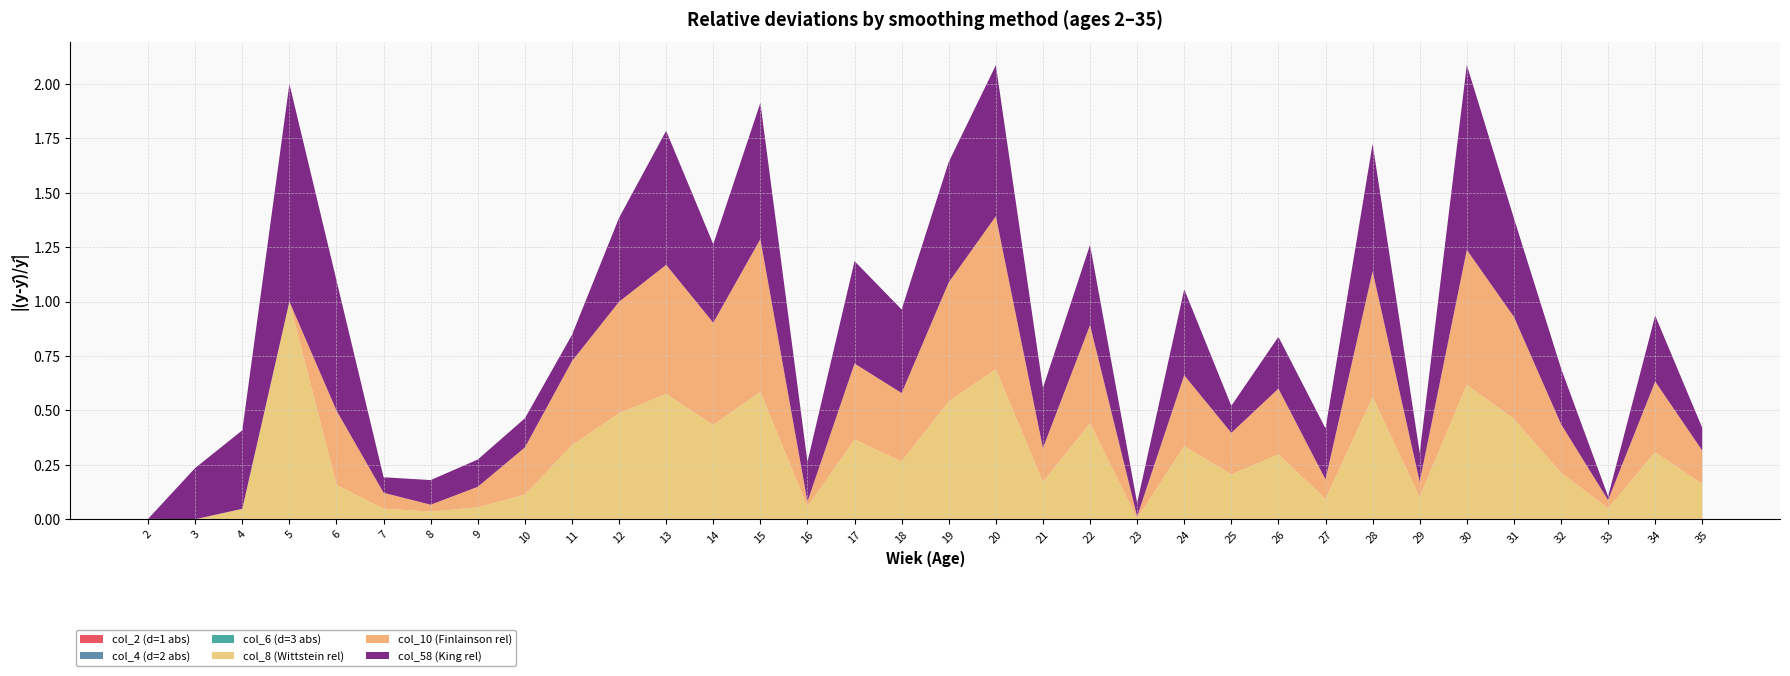

Reading right to left, extract all data points from this chart.

col_2 (d=1 abs): 0.0	0.0	0.0	0.0	0.0	0.0	0.0	0.0	0.0	0.0	0.0	0.0	0.0	0.0	0.0	0.0	0.0	0.0	0.0	0.0	0.0	0.0	0.0	0.0	0.0	0.0	0.0	0.0	0.0	0.0	0.0	0.0	0.0	0.0
col_4 (d=2 abs): 0.0	0.0	0.0	0.0	0.0	0.0	0.0	0.0	0.0	0.0	0.0	0.0	0.0	0.0	0.0	0.0	0.0	0.0	0.0	0.0	0.0	0.0	0.0	0.0	0.0	0.0	0.0	0.0	0.0	0.0	0.0	0.0	0.0	0.0
col_6 (d=3 abs): 0.0	0.0	0.0	0.0	0.0	0.0	0.0	0.0	0.0	0.0	0.0	0.0	0.0	0.0	0.0	0.0	0.0	0.0	0.0	0.0	0.0	0.0	0.0	0.0	0.0	0.0	0.0	0.0	0.0	0.0	0.0	0.0	0.0	0.0
col_8 (Wittstein rel): 0.2	0.3	0.1	0.2	0.5	0.6	0.1	0.6	0.1	0.3	0.2	0.3	0.0	0.4	0.2	0.7	0.5	0.3	0.4	0.1	0.6	0.4	0.6	0.5	0.3	0.1	0.1	0.0	0.0	0.2	1.0	0.0	0.0	0.0
col_10 (Finlainson rel): 0.2	0.3	0.0	0.2	0.5	0.6	0.1	0.6	0.1	0.3	0.2	0.3	0.0	0.5	0.2	0.7	0.5	0.3	0.3	0.0	0.7	0.5	0.6	0.5	0.4	0.2	0.1	0.0	0.1	0.3	0.0	0.0	0.0	0.0
col_58 (King rel): 0.1	0.3	0.0	0.3	0.5	0.8	0.1	0.6	0.2	0.2	0.1	0.4	0.1	0.4	0.3	0.7	0.6	0.4	0.5	0.2	0.6	0.4	0.6	0.4	0.1	0.1	0.1	0.1	0.1	0.6	1.0	0.4	0.2	0.0